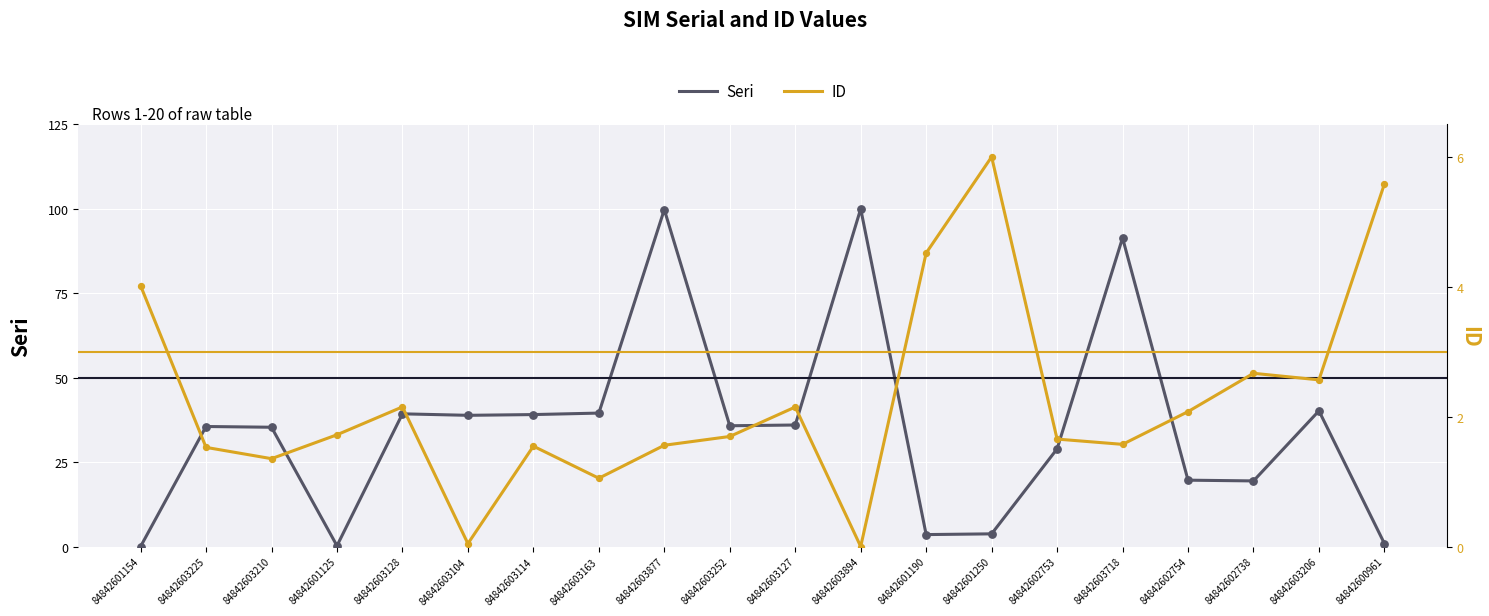

At which category is the sum across all series the highest?

84842603877